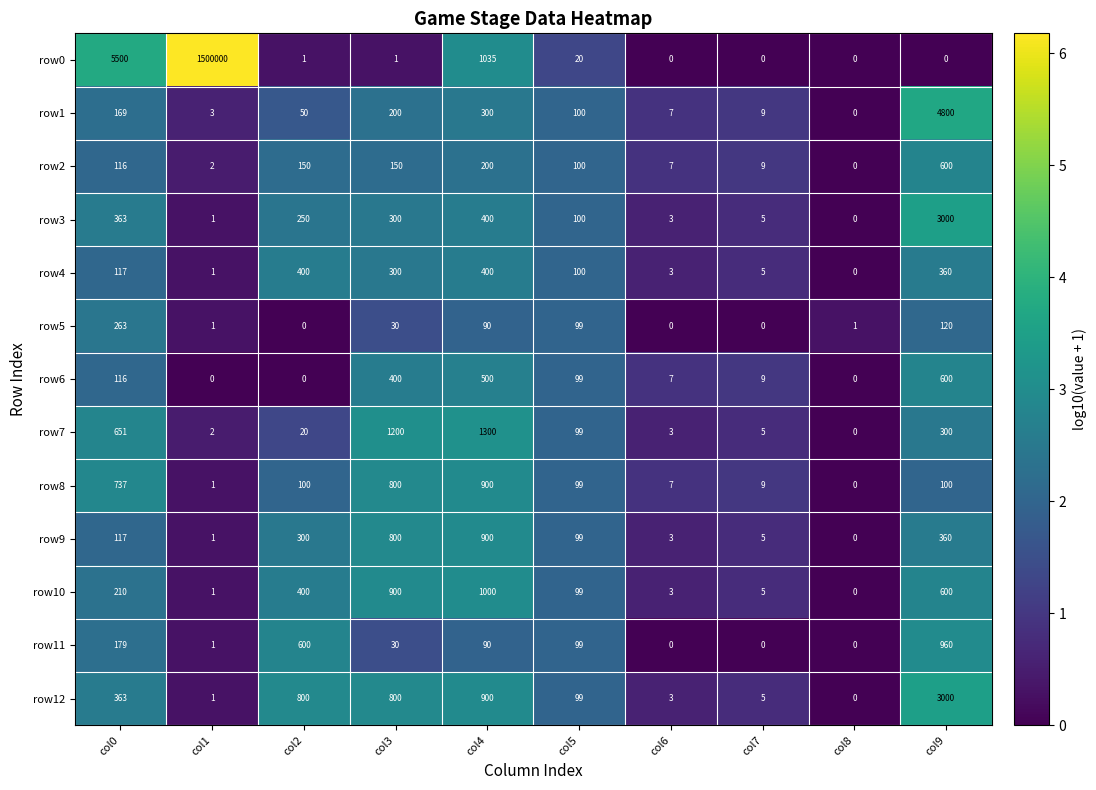

Which series changed the most between col1 and col6?

row0